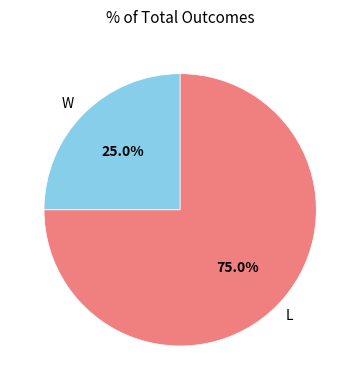

The W slice represents 25% of the pie. True or false?

True